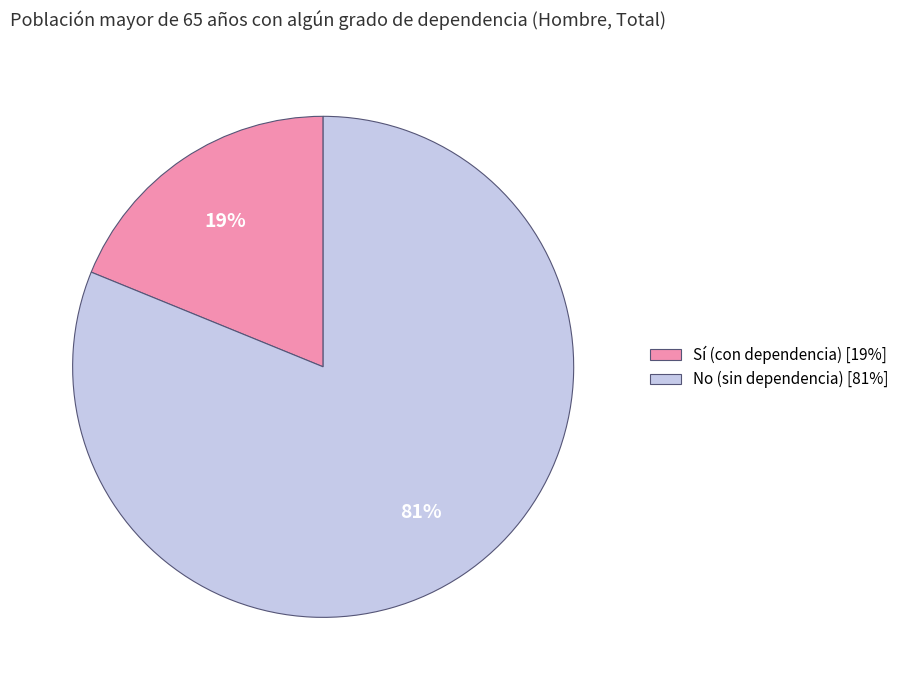

What is the ratio of the value at No to the value at Sí?

4.3